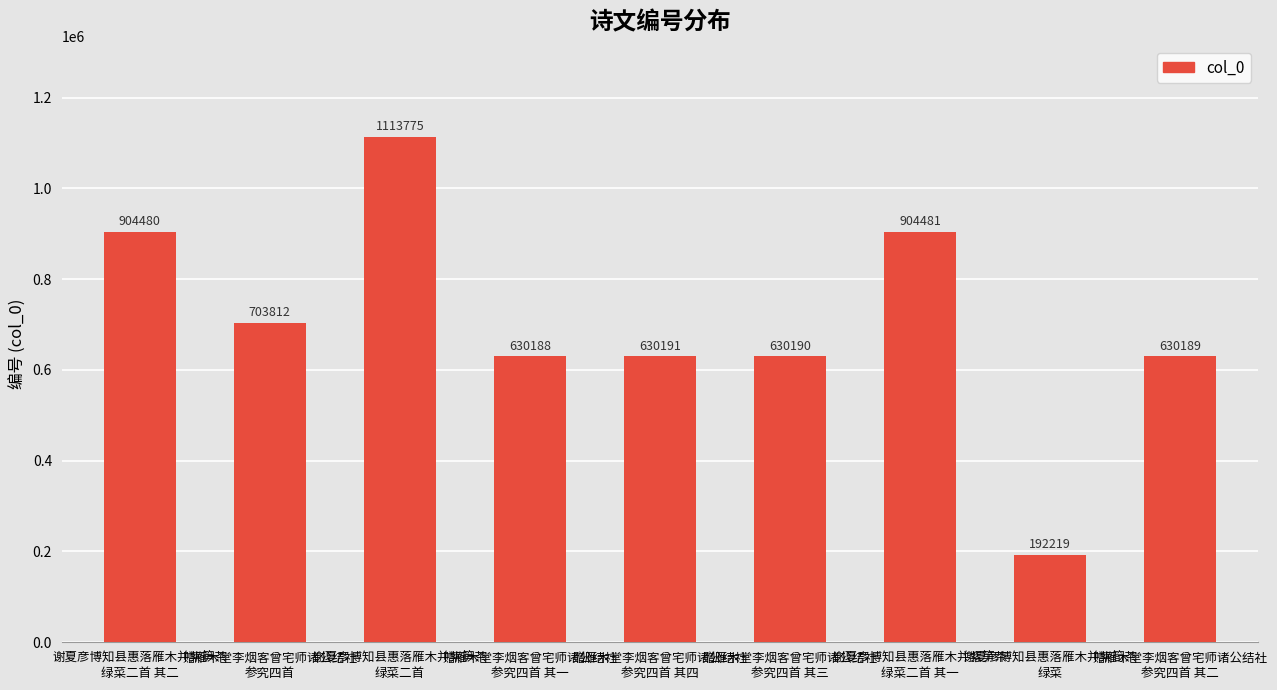

List the labels in order of value, smallest first.

谢夏彦博知县惠落雁木并紫筍茶
绿菜, 赠雁木堂李烟客曾宅师诸公结社
参究四首 其一, 赠雁木堂李烟客曾宅师诸公结社
参究四首 其二, 赠雁木堂李烟客曾宅师诸公结社
参究四首 其三, 赠雁木堂李烟客曾宅师诸公结社
参究四首 其四, 赠雁木堂李烟客曾宅师诸公结社
参究四首, 谢夏彦博知县惠落雁木并紫笋茶
绿菜二首 其二, 谢夏彦博知县惠落雁木并紫笋茶
绿菜二首 其一, 谢夏彦博知县惠落雁木并紫笋茶
绿菜二首